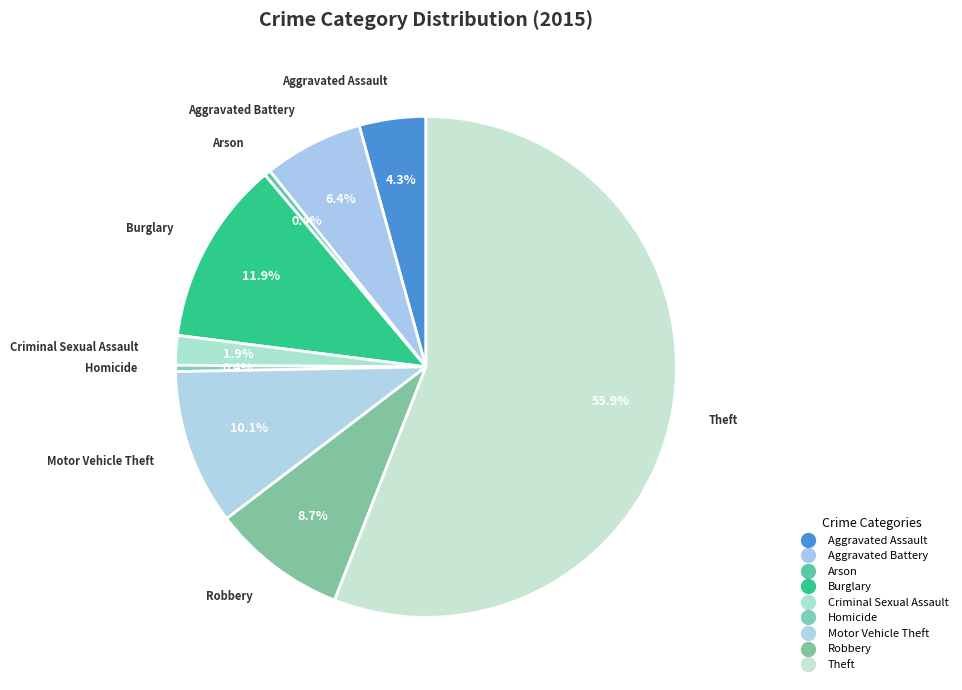

How many segments does this pie chart have?

9